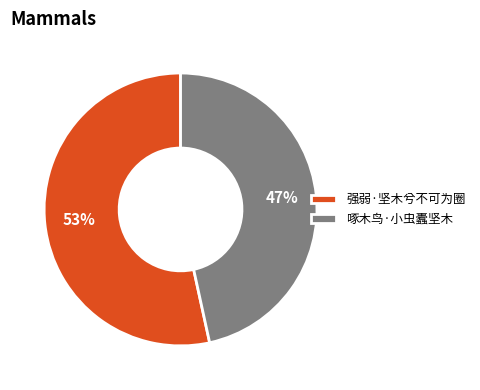

Combined, do 啄木鸟·小虫蠹坚木 and 强弱·坚木兮不可为圈 account for over 50%?

Yes